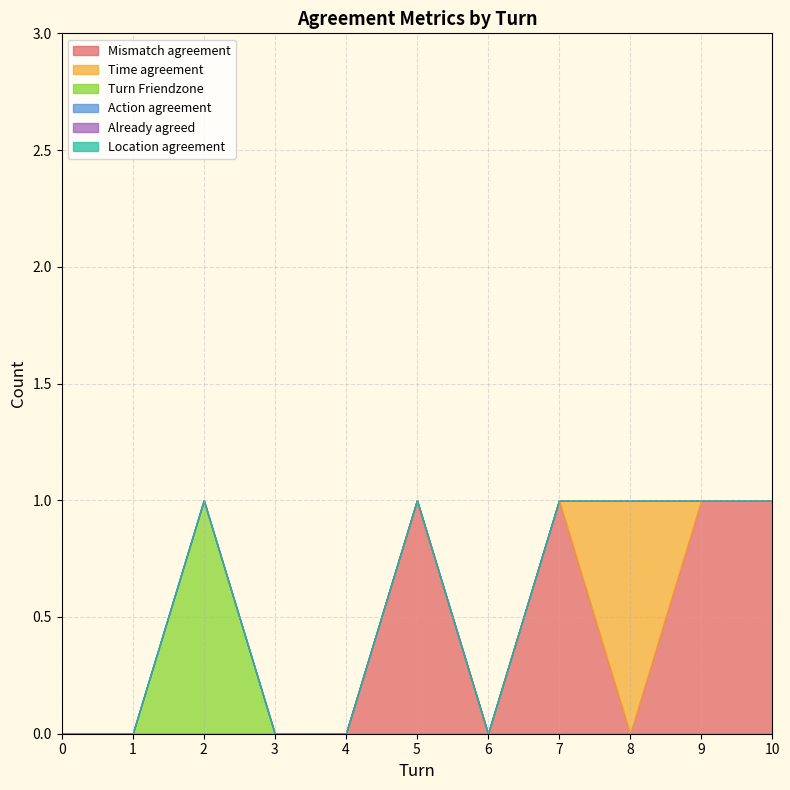

Which series changed the most between 4 and 9?

Mismatch agreement